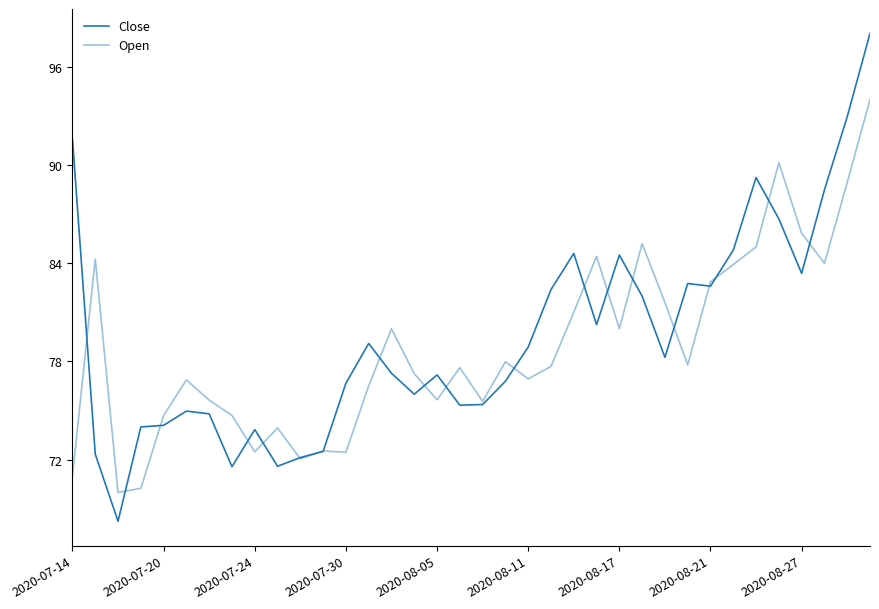

Where does the Close series first go above 78?

2020-07-14